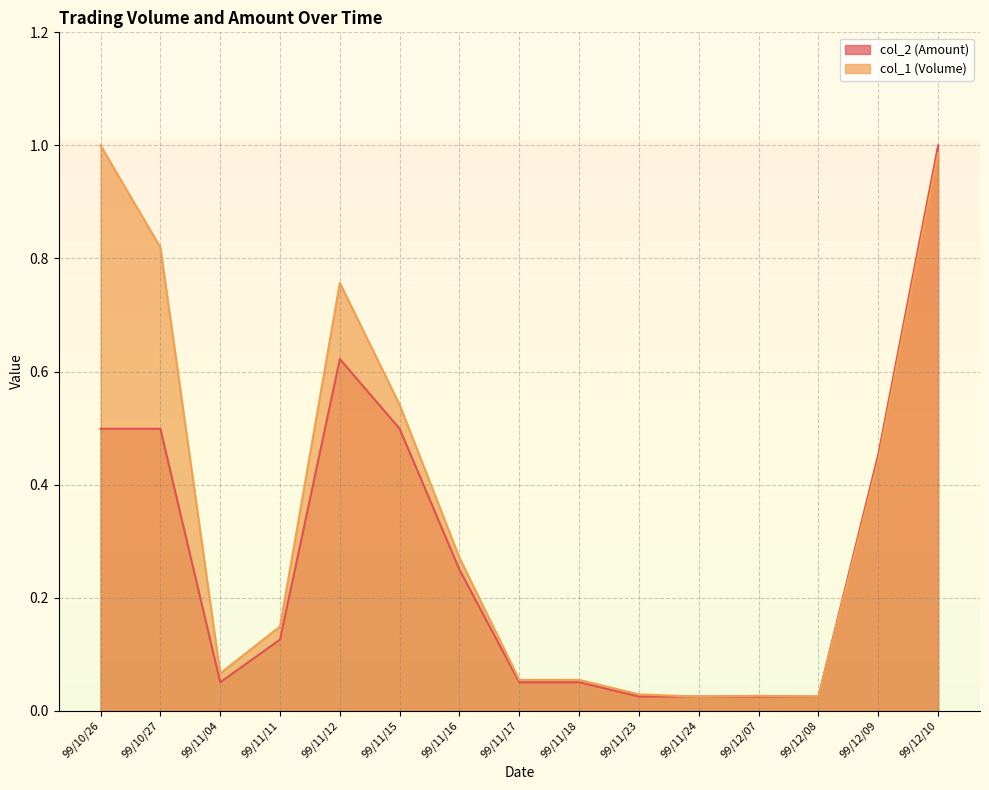

Rank the series by their maximum value, from highest to lowest.

col_2 (Amount), col_1 (Volume)